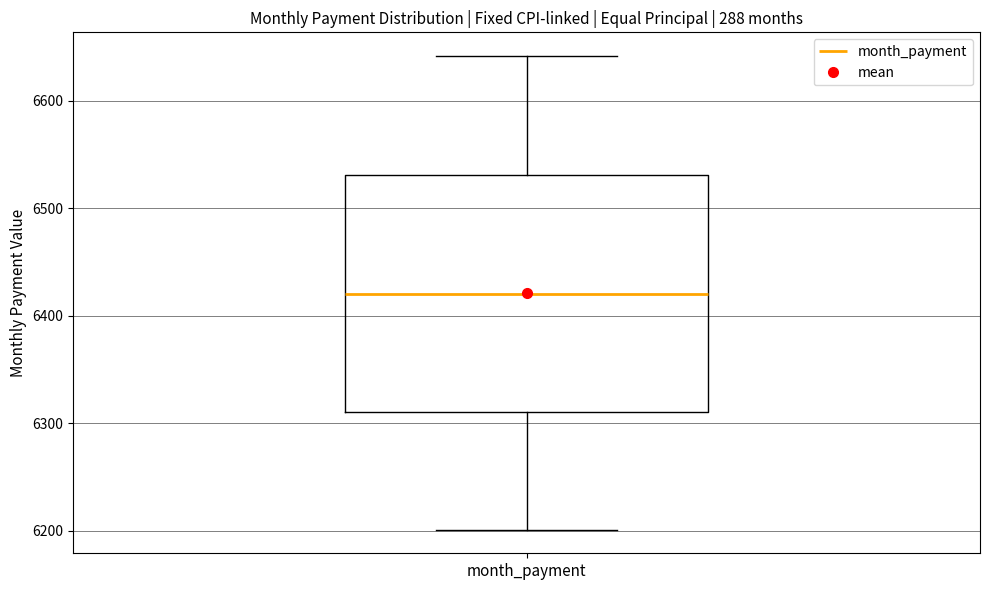

Where is the lower edge of the box for month_payment on the y-axis? The values are not printed on the chart, so give them approximately, as read against the axis.

6310